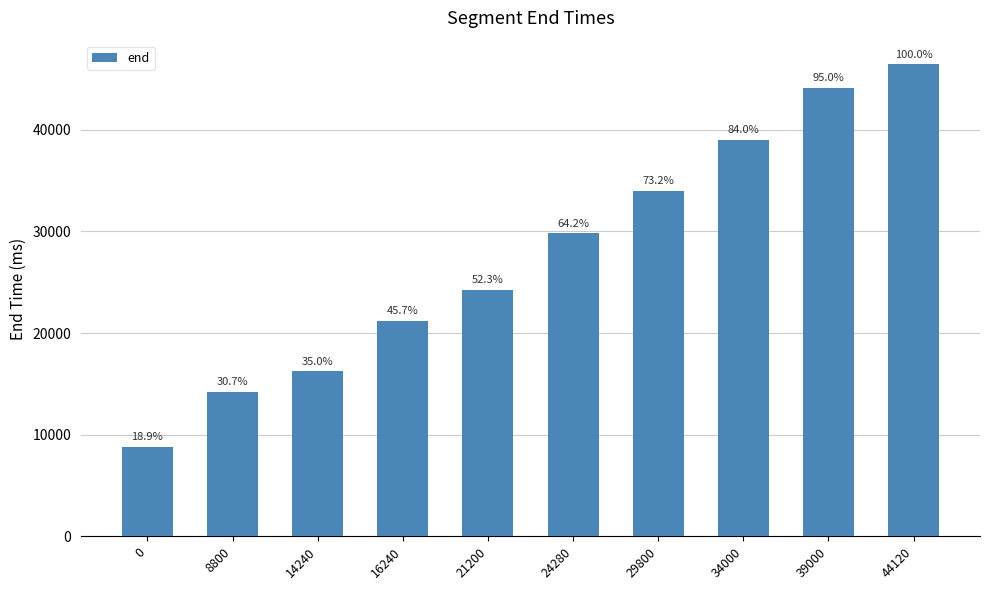

Does the chart contain any negative values?

No